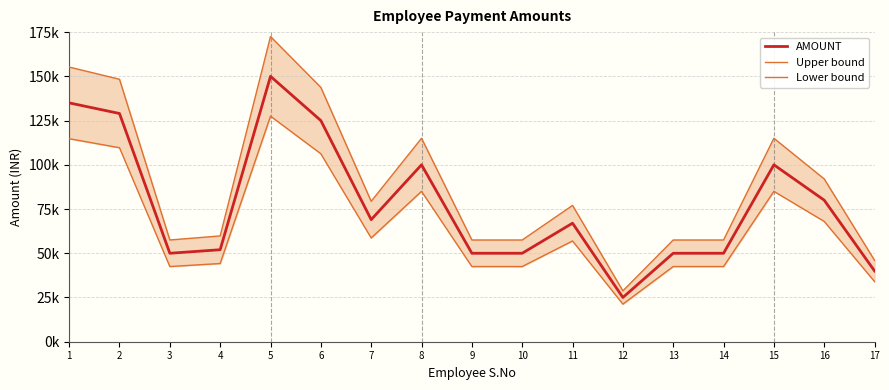

At which category does Upper bound reach its first local valley?

3